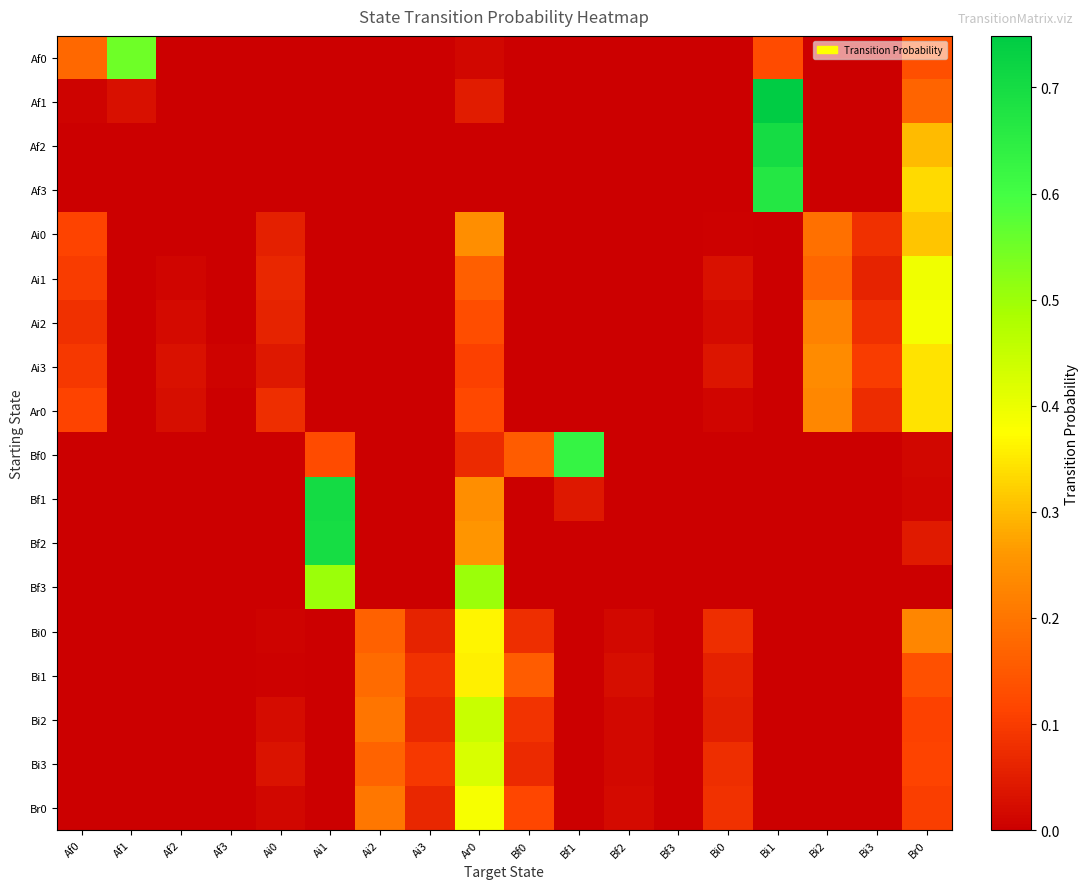

Count the number of categories in the chart.

18